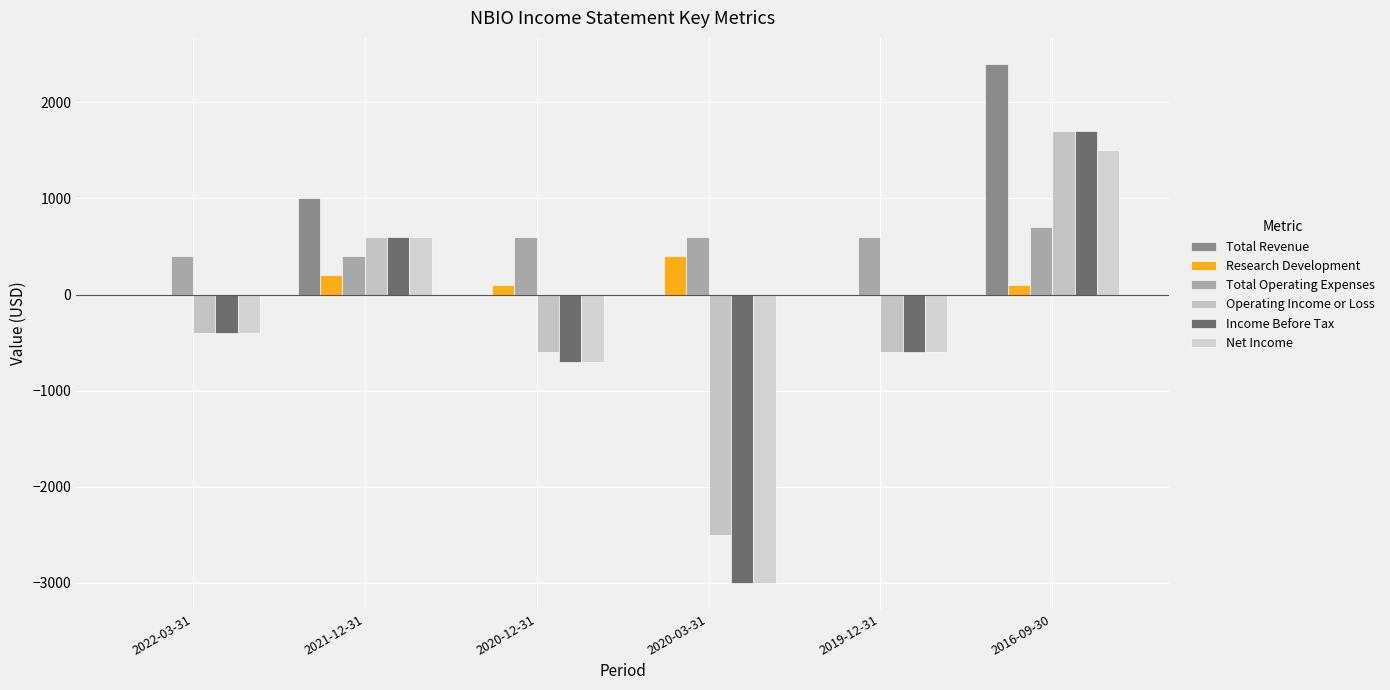

What is the sum of the Operating Income or Loss values at 2016-09-30 and 2019-12-31?

1100